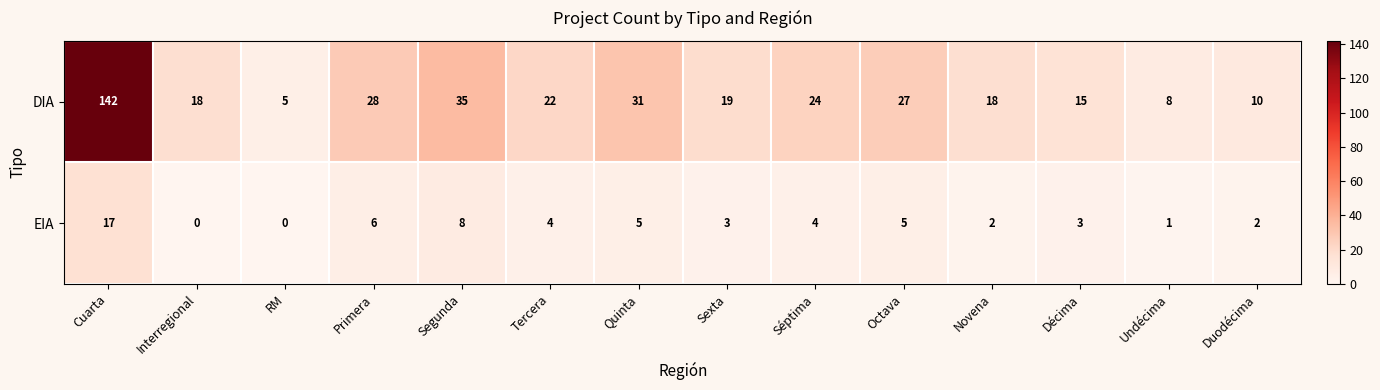

At how many categories does at least one series exceed 113?

1